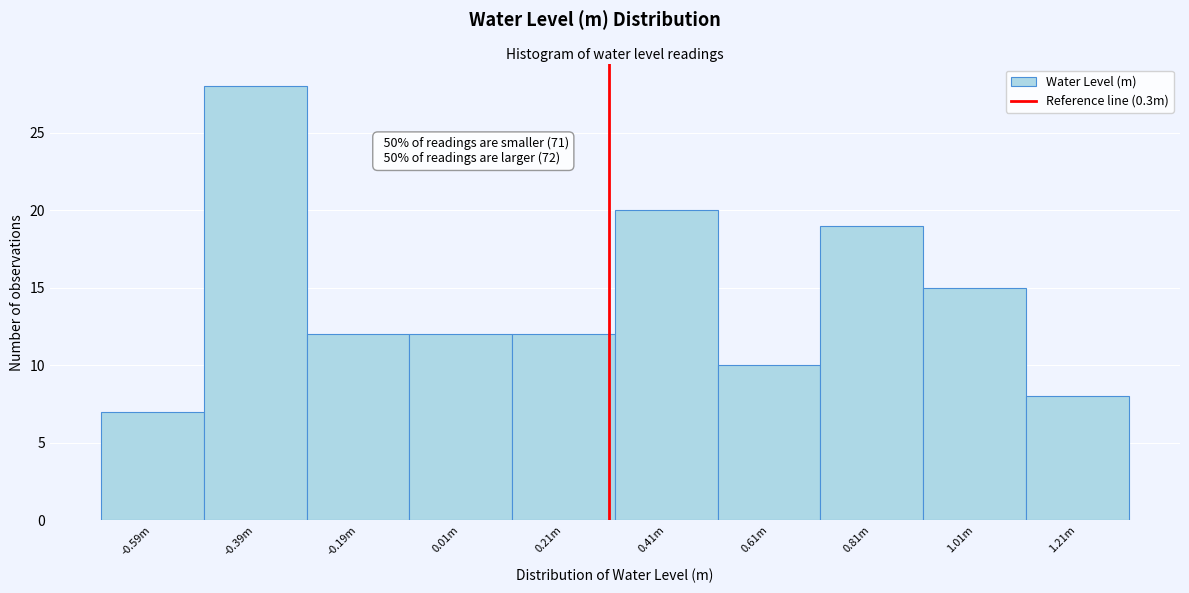

Reading right to left, list all the values displayed in this chart.

1.21m=8	1.01m=15	0.81m=19	0.61m=10	0.41m=20	0.21m=12	0.01m=12	-0.19m=12	-0.39m=28	-0.59m=7